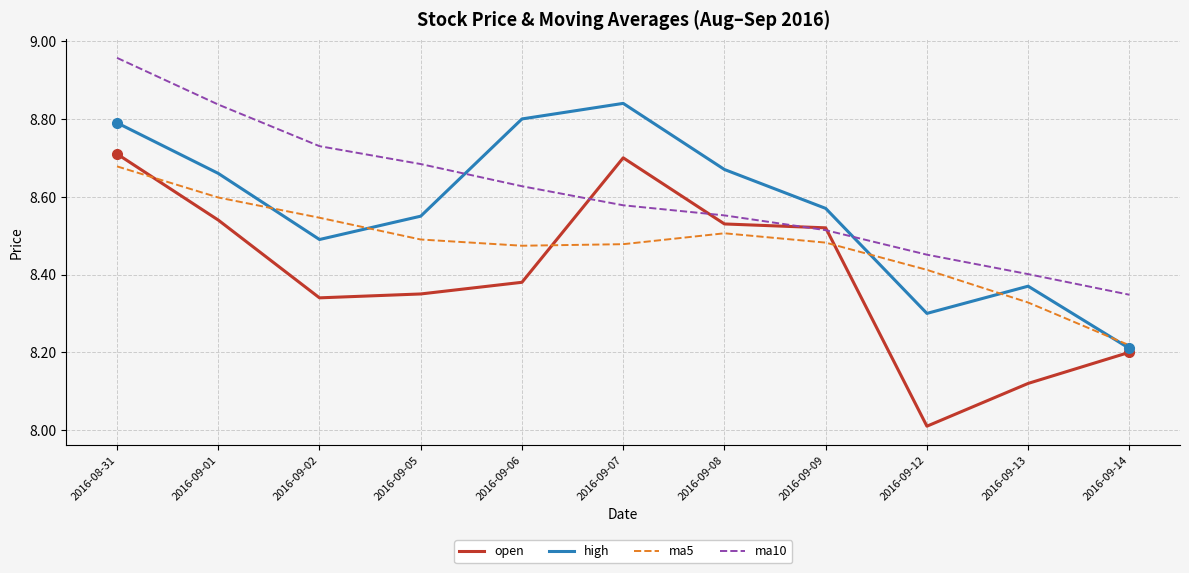

What is the smallest value displayed?

8.0